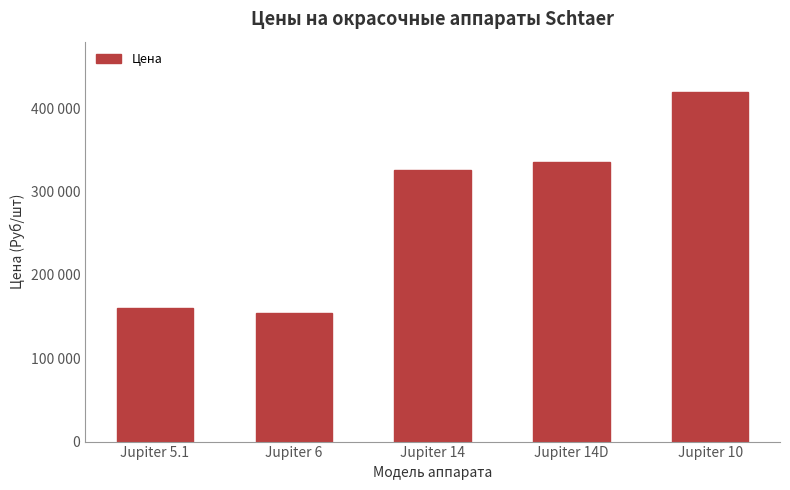

What is the difference between the second highest and minimum values?

181100